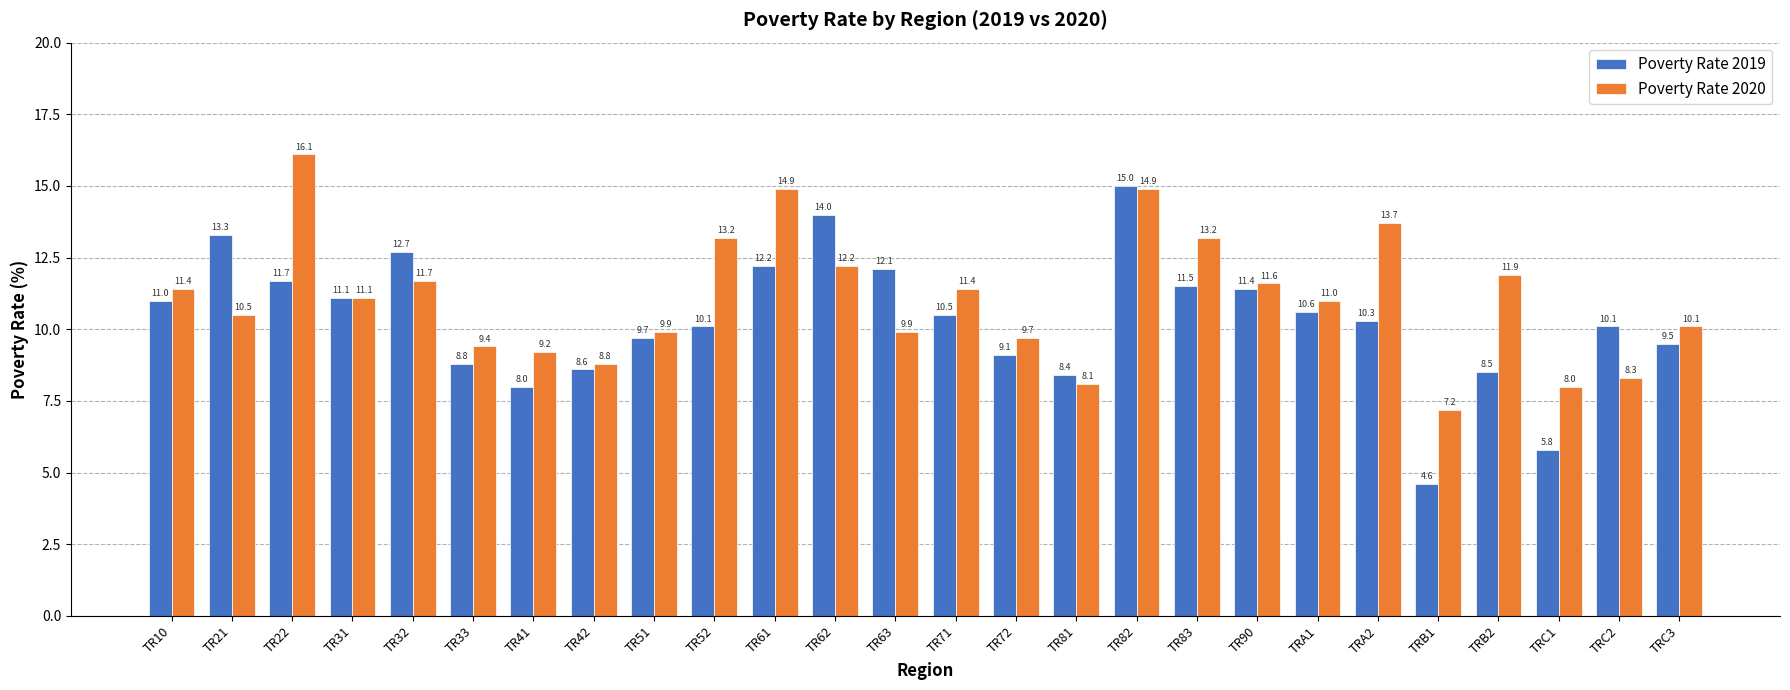

Is the value of Poverty Rate 2020 at TRB1 greater than the value of Poverty Rate 2019 at TR61?

No